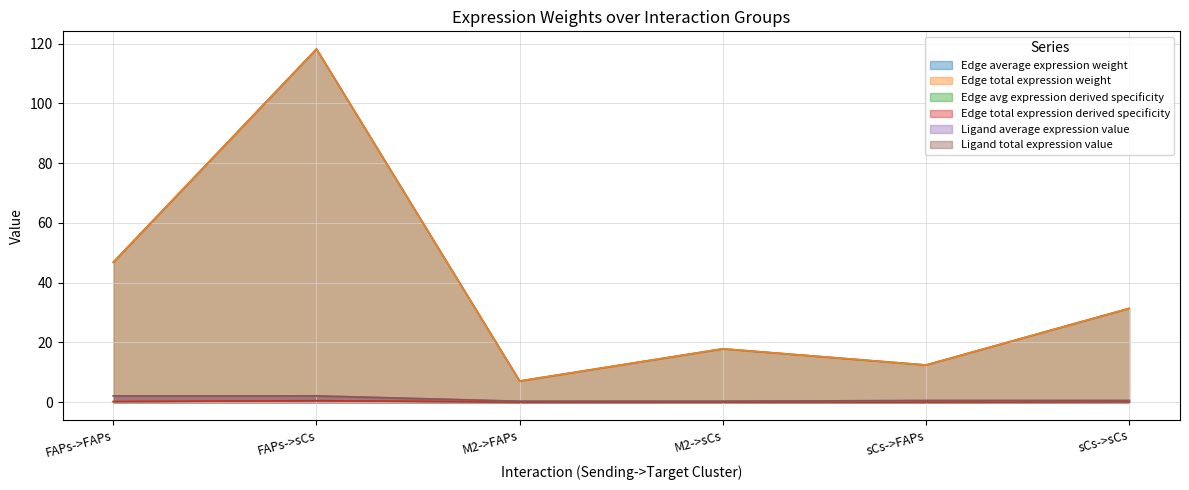

Which has a higher value, M2->sCs or FAPs->sCs?

FAPs->sCs